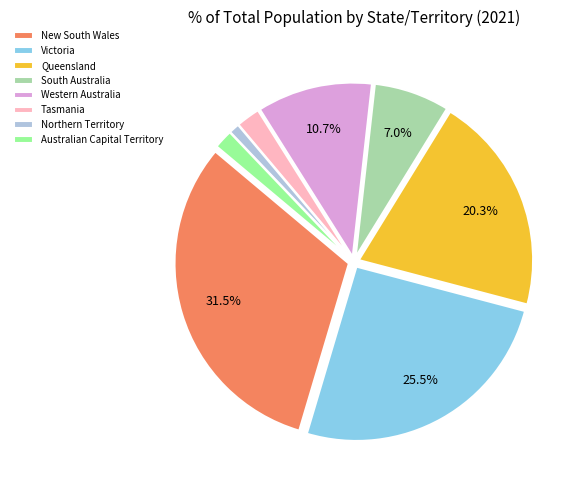

Is it true that Australian Capital Territory is 2% of the pie?

True